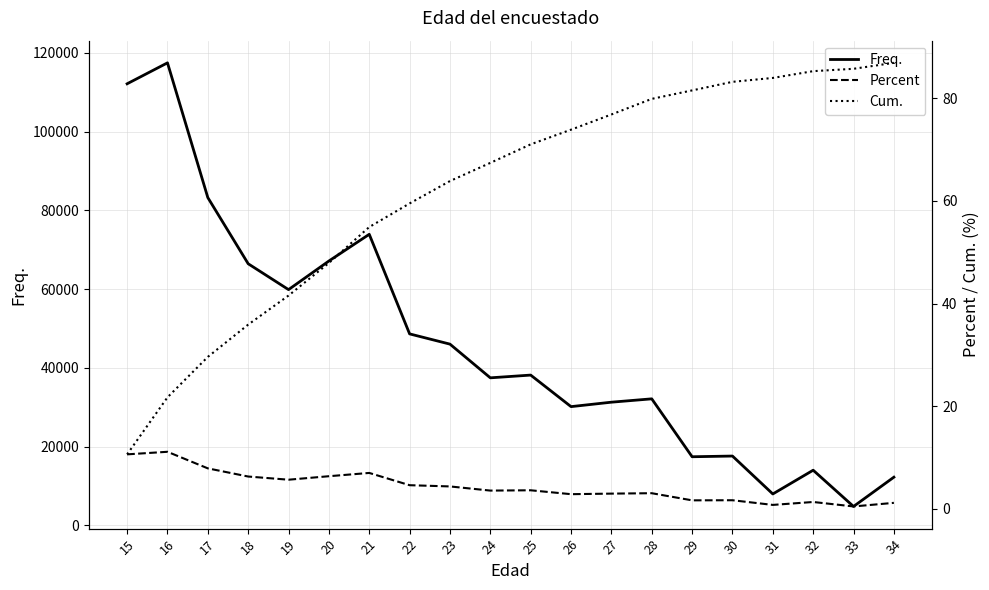

At which label does Freq. reach its minimum?

33